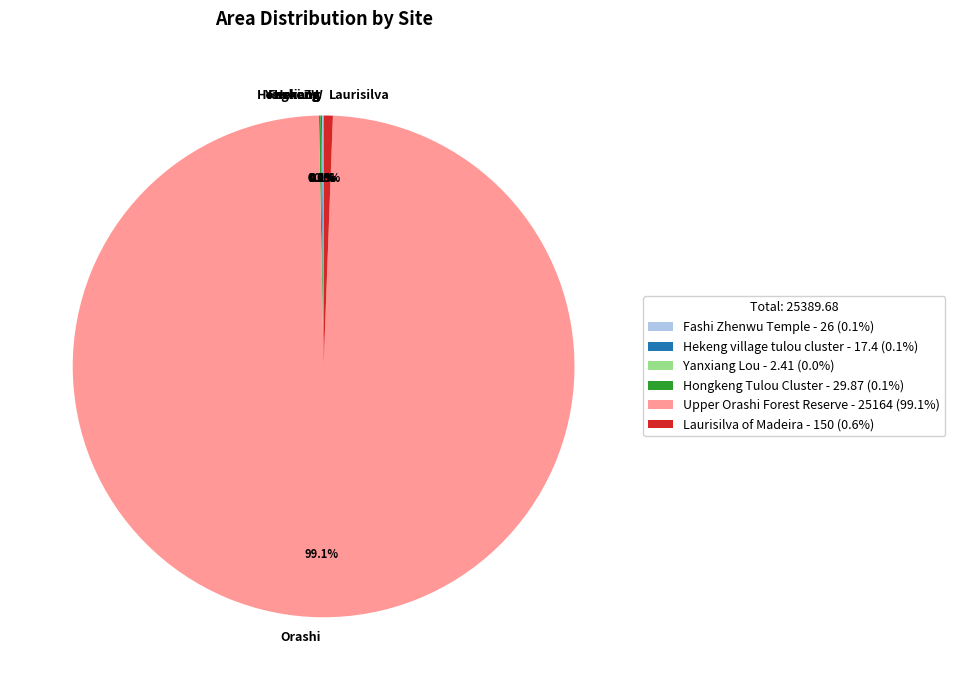

What percentage is NOT represented by Laurisilva?

99.4%